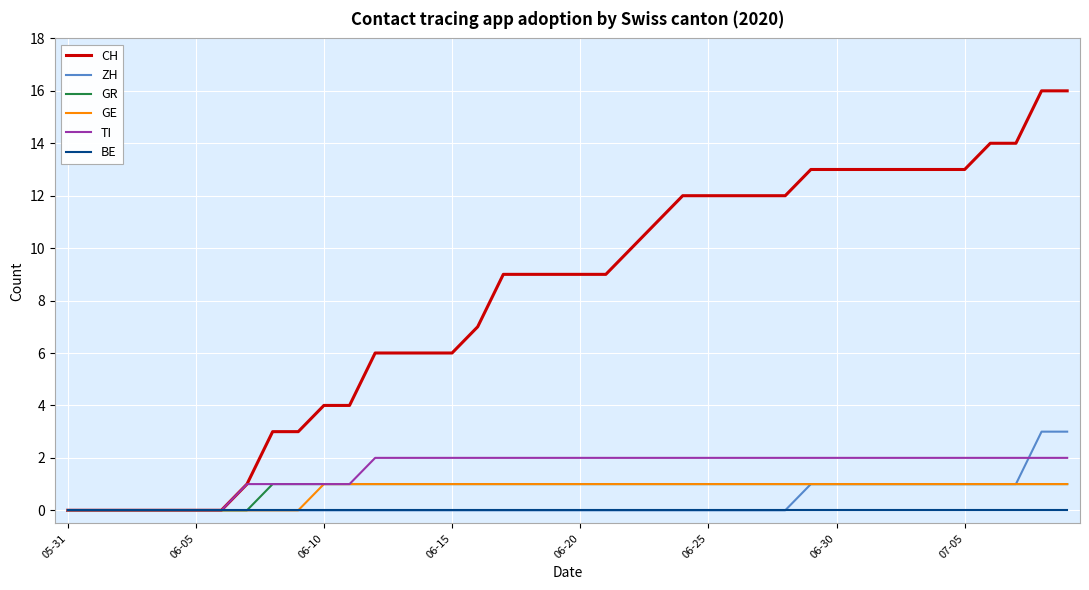

What is the difference between the maximum and minimum values in the GR series?

1